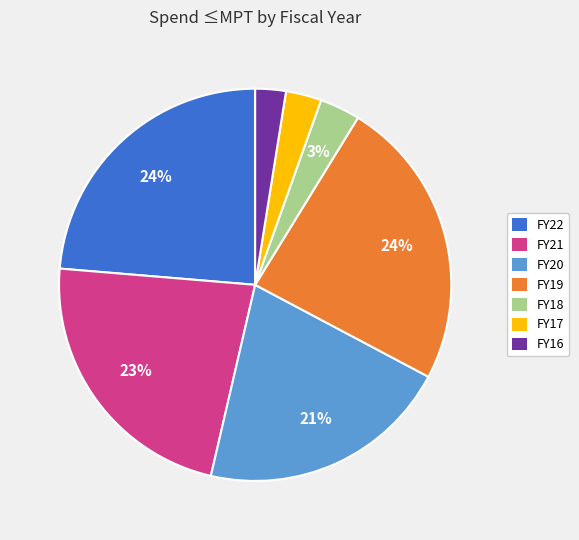

To the nearest percent, what is the difference between the largest and smallest slice percentages?

21%